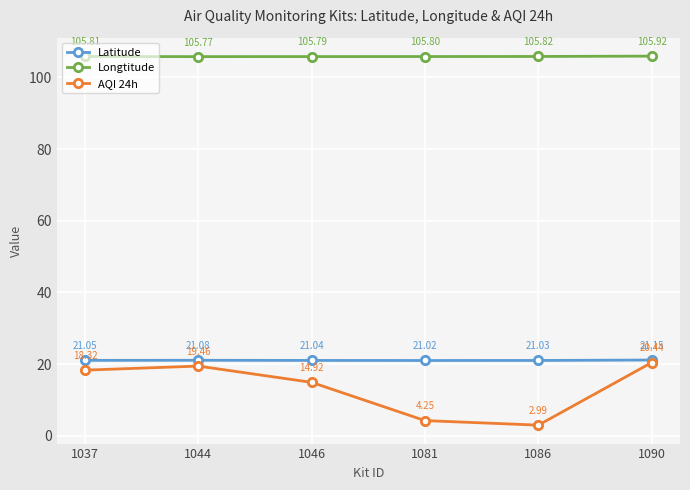

What is the value of the Latitude point at the 2nd from the left?

21.1